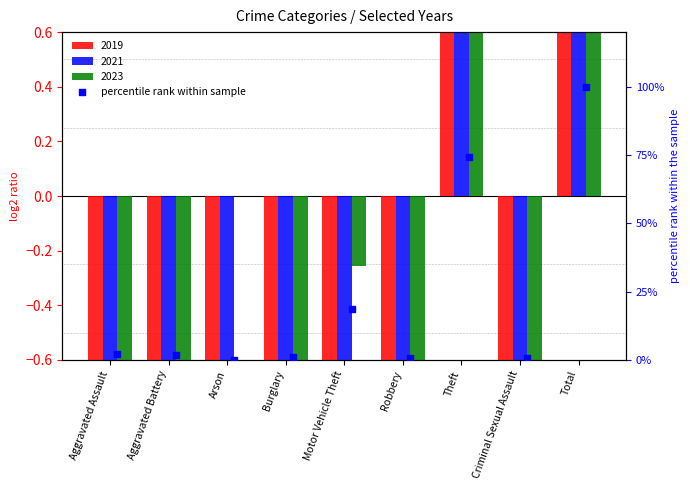

What is the change in value from Aggravated Assault to Robbery?

-1.5